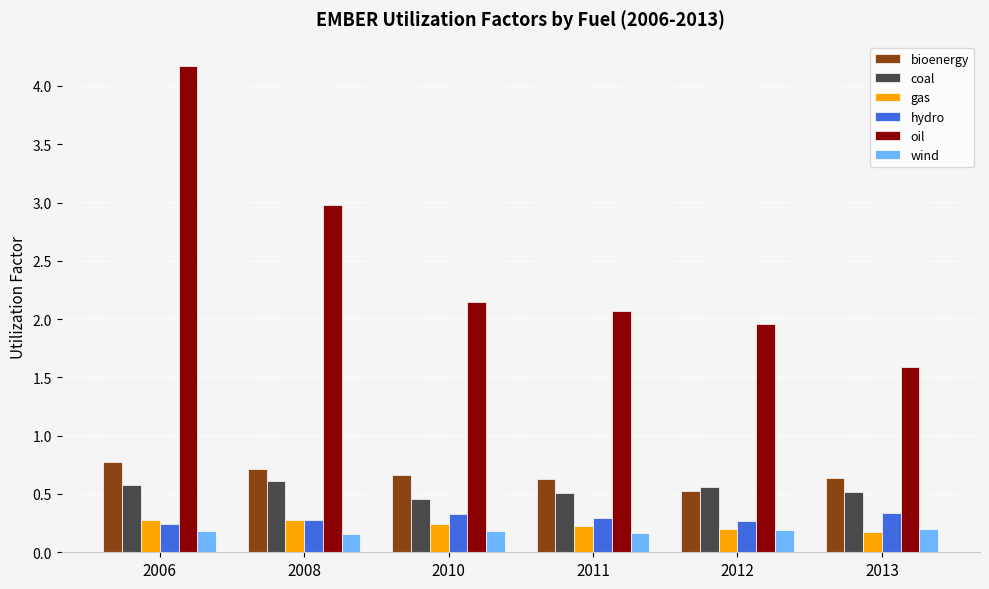

Which category has the highest value across all series?

2006